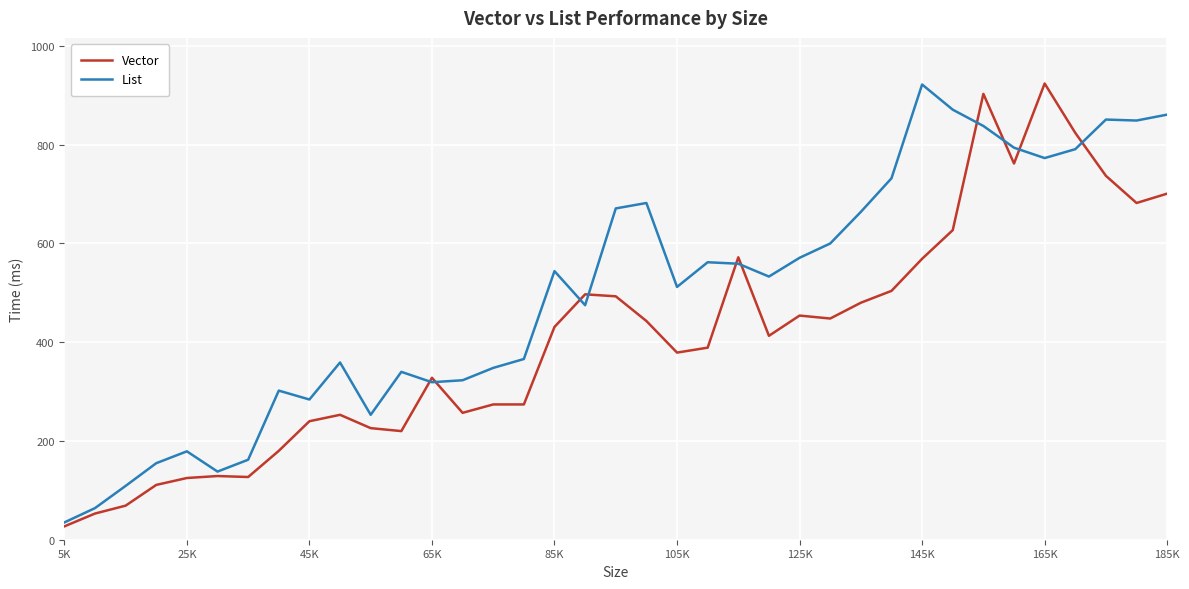

Rank the series by their average value, from lowest to highest.

Vector, List